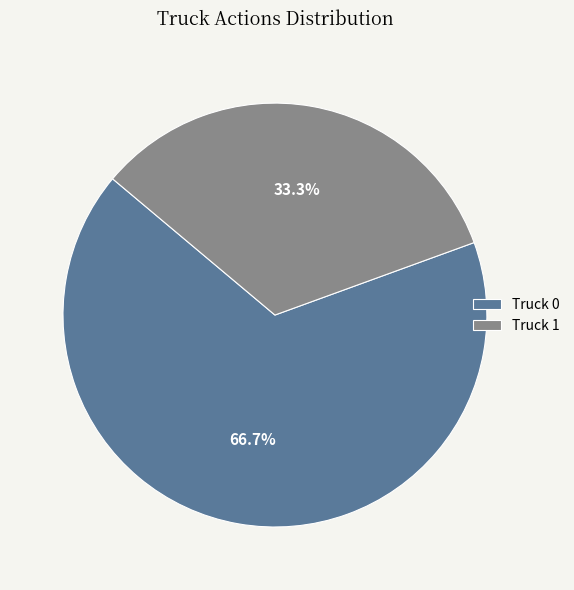

Is Truck 0 the majority of the pie?

Yes